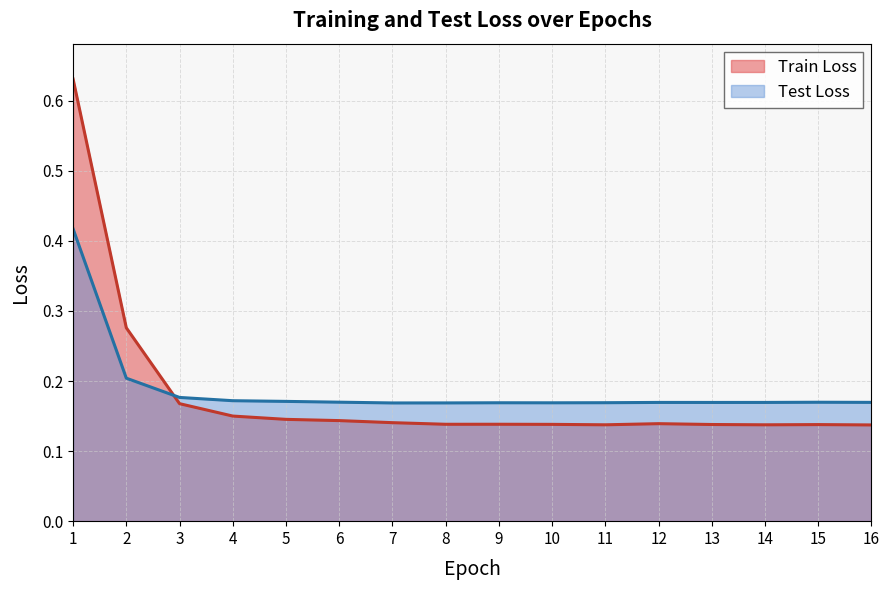

How many intersections are there between Train Loss and Test Loss?

1